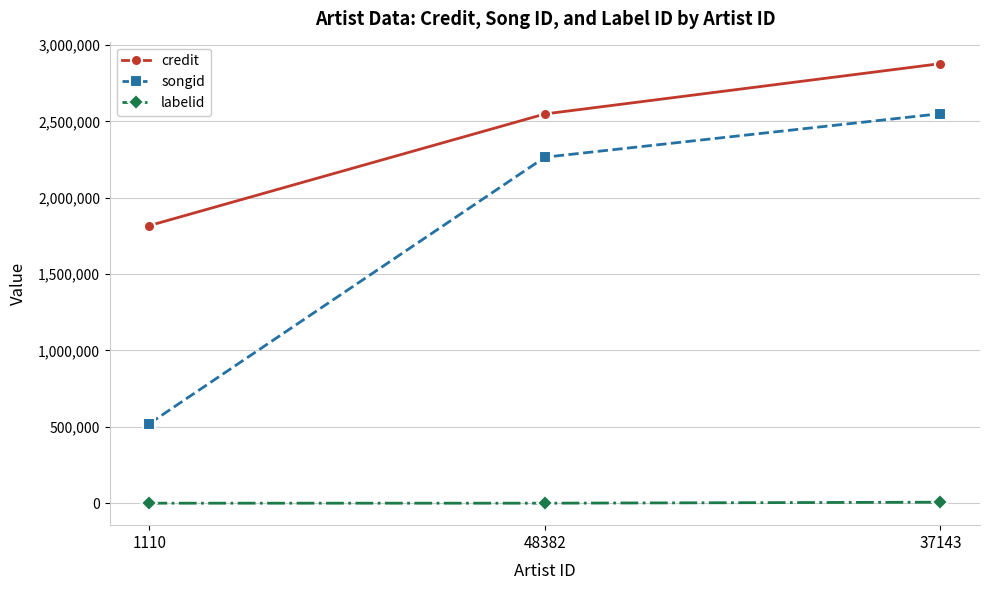

List the series in order of their peak value, highest first.

credit, songid, labelid